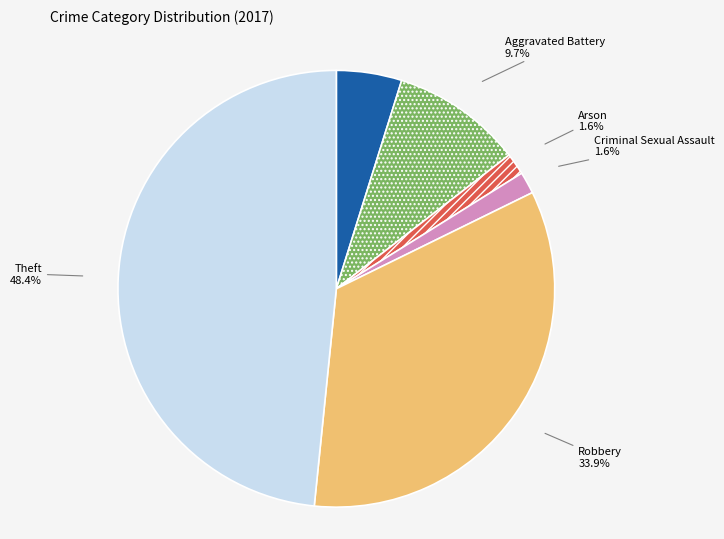

What percentage do Robbery and Criminal Sexual Assault together represent?

35.5%